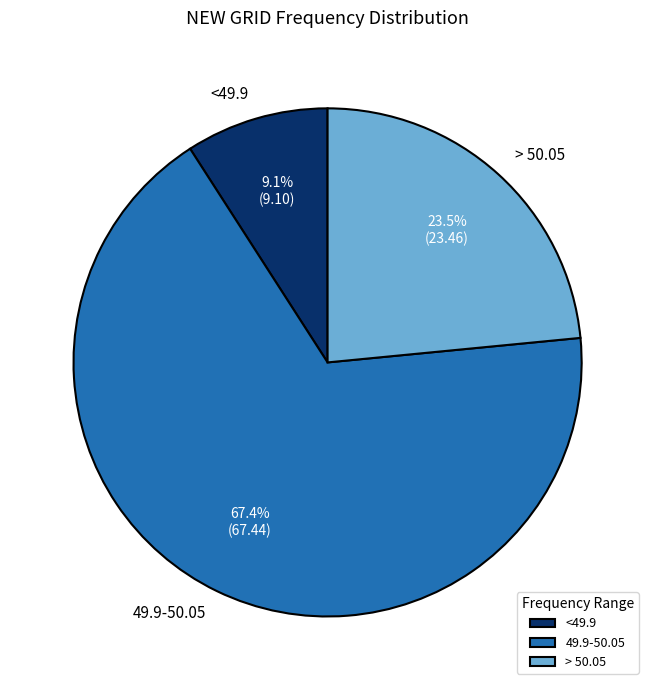

What is the majority slice?

49.9-50.05